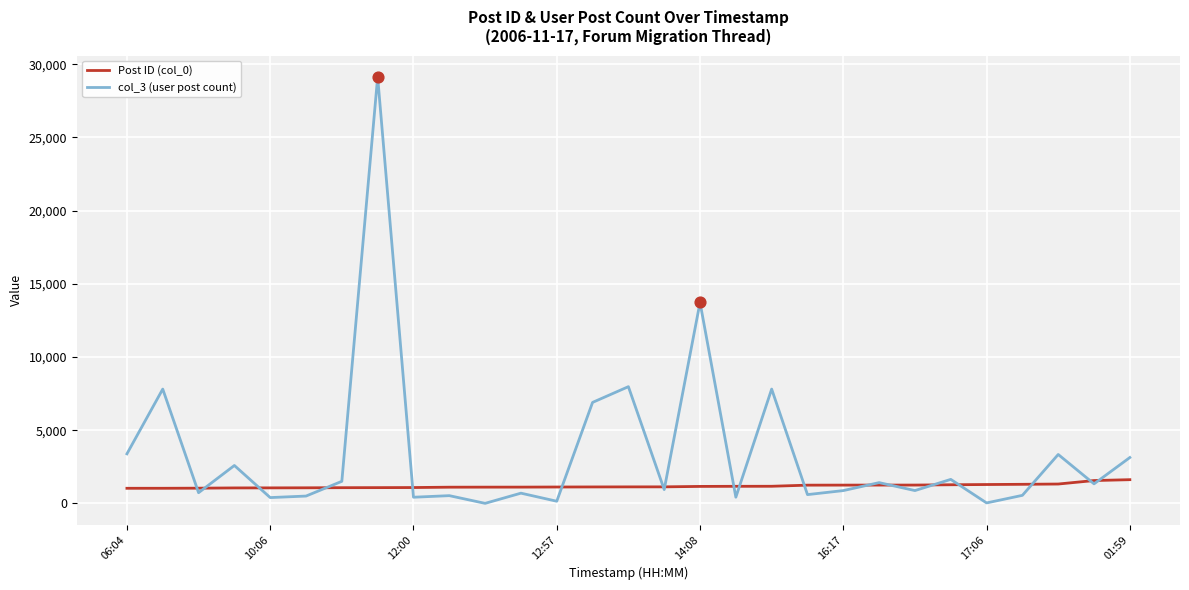

Which series has the largest range (max minus min)?

col_3 (user post count)